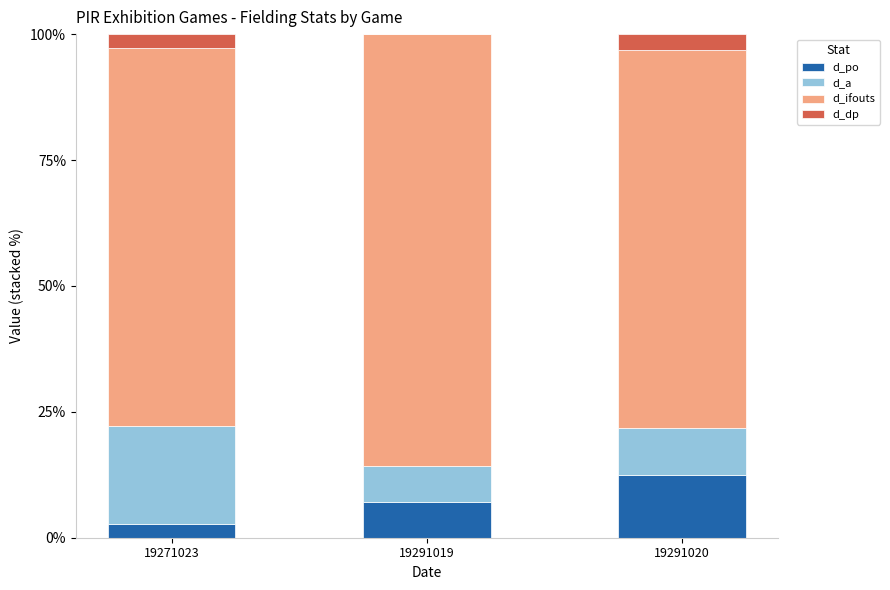

What is the sum of the d_po values at 19291019 and 19291020?

19.6